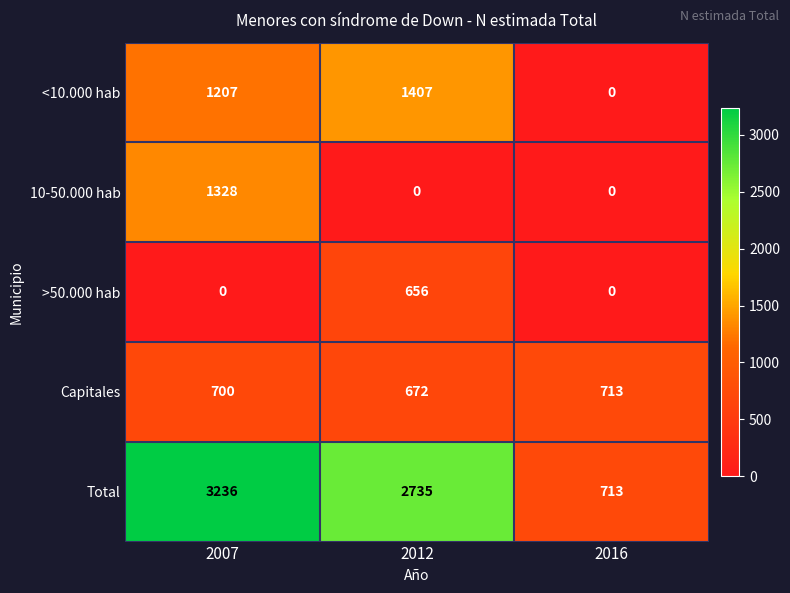

At which category is the sum across all series the highest?

2007